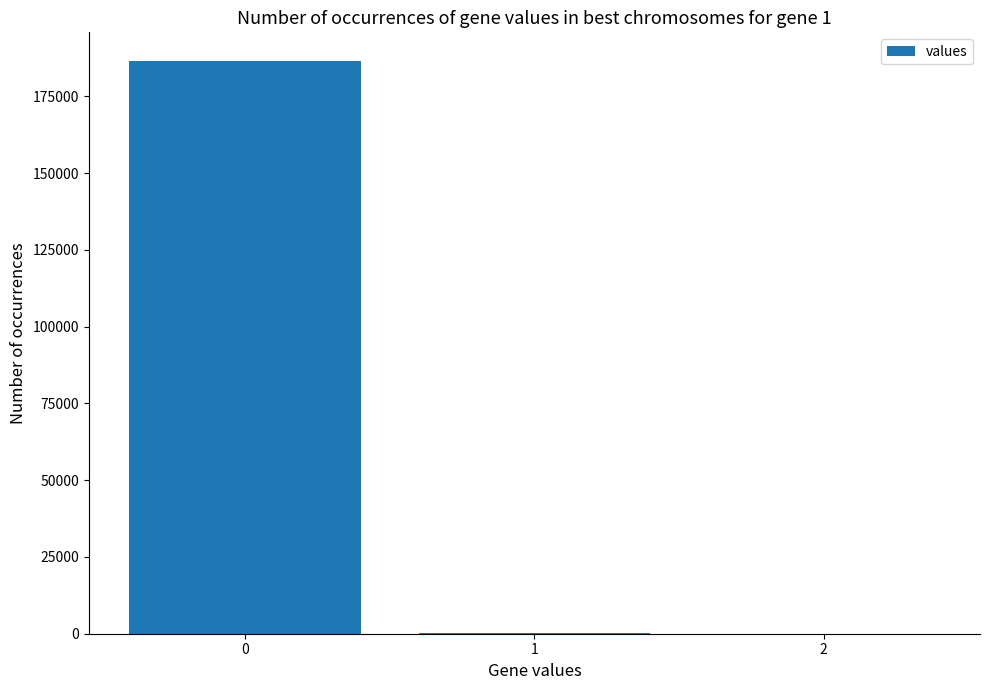

The chart shows a value of 365.9 at 1. True or false?

True